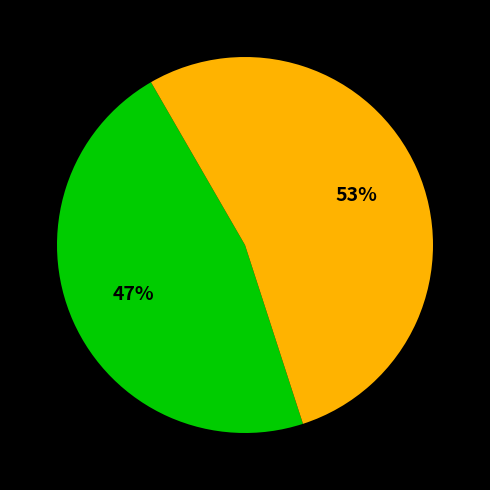

To the nearest percent, what is the average slice percentage?

50%